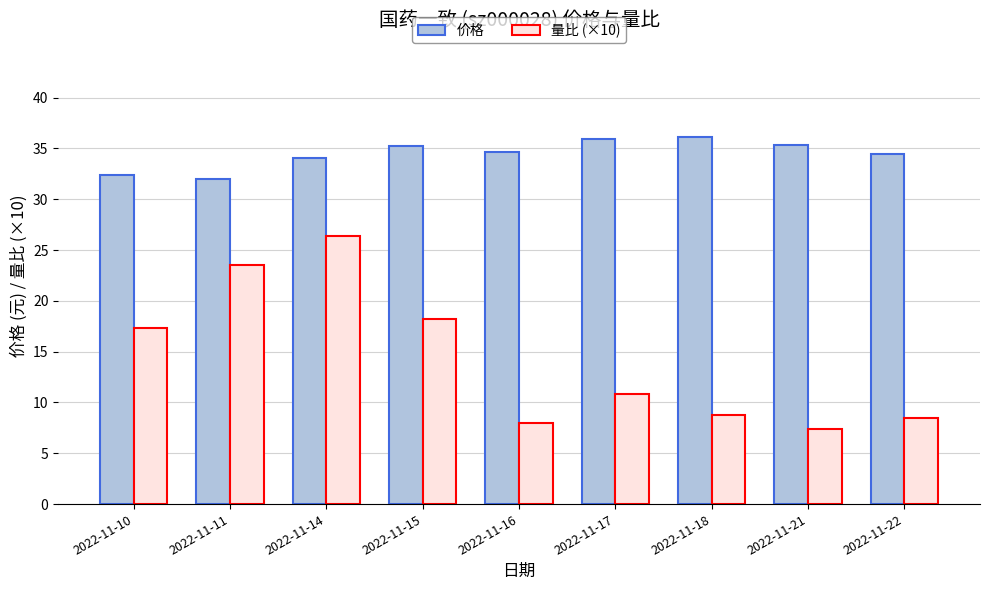

How many data points in 量比 (×10) are less than 10?

4